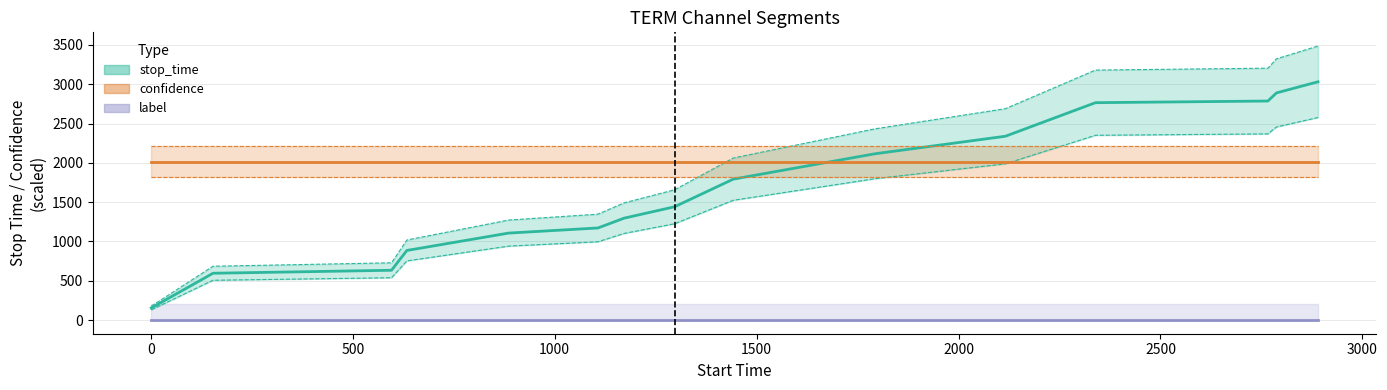

True or false: stop_time has a value of 3360.4 at 10.

False